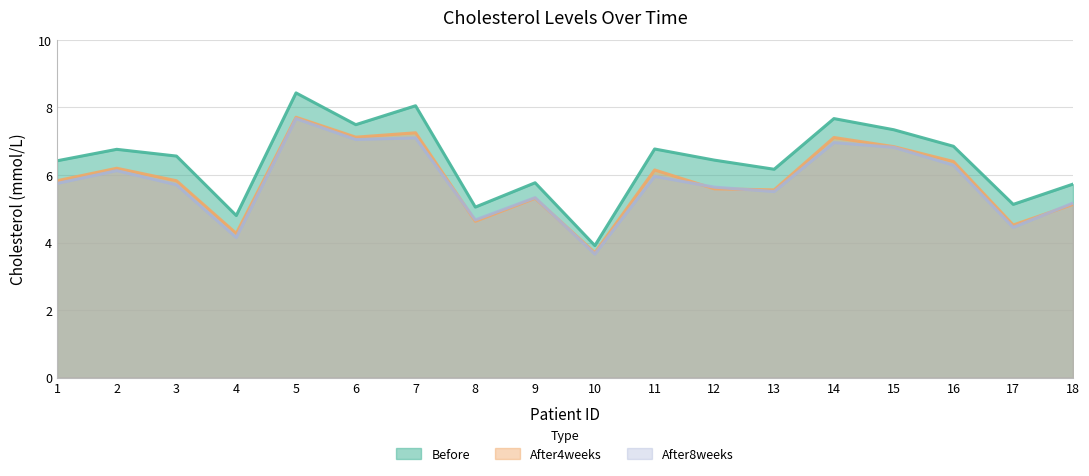

True or false: After4weeks and Before cross at least once.

False